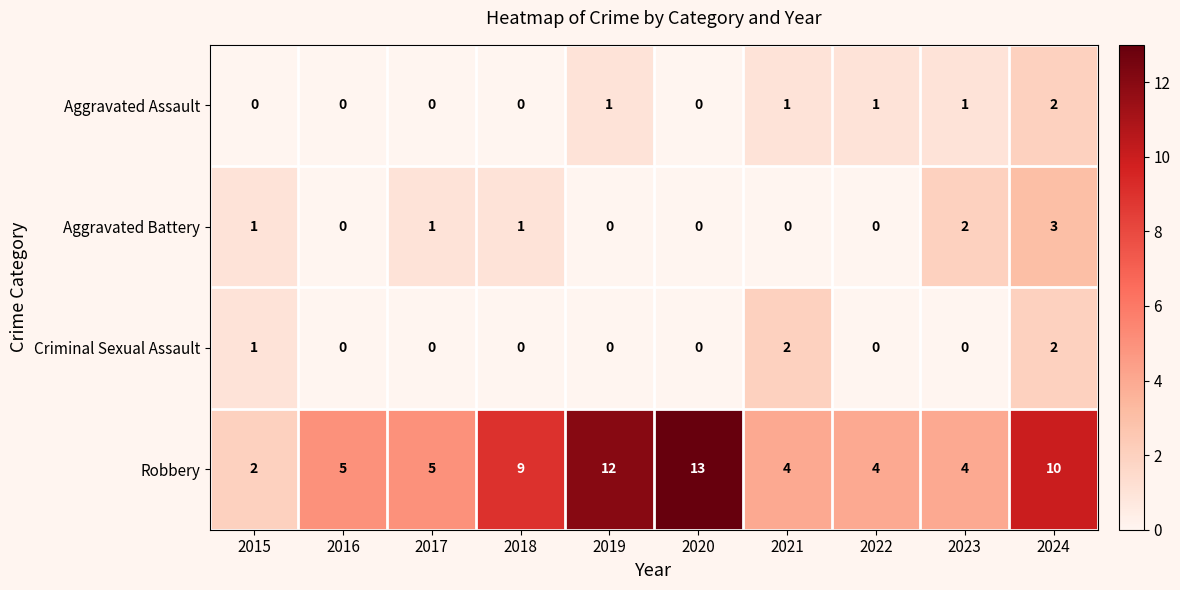

Which series has the largest range (max minus min)?

Robbery